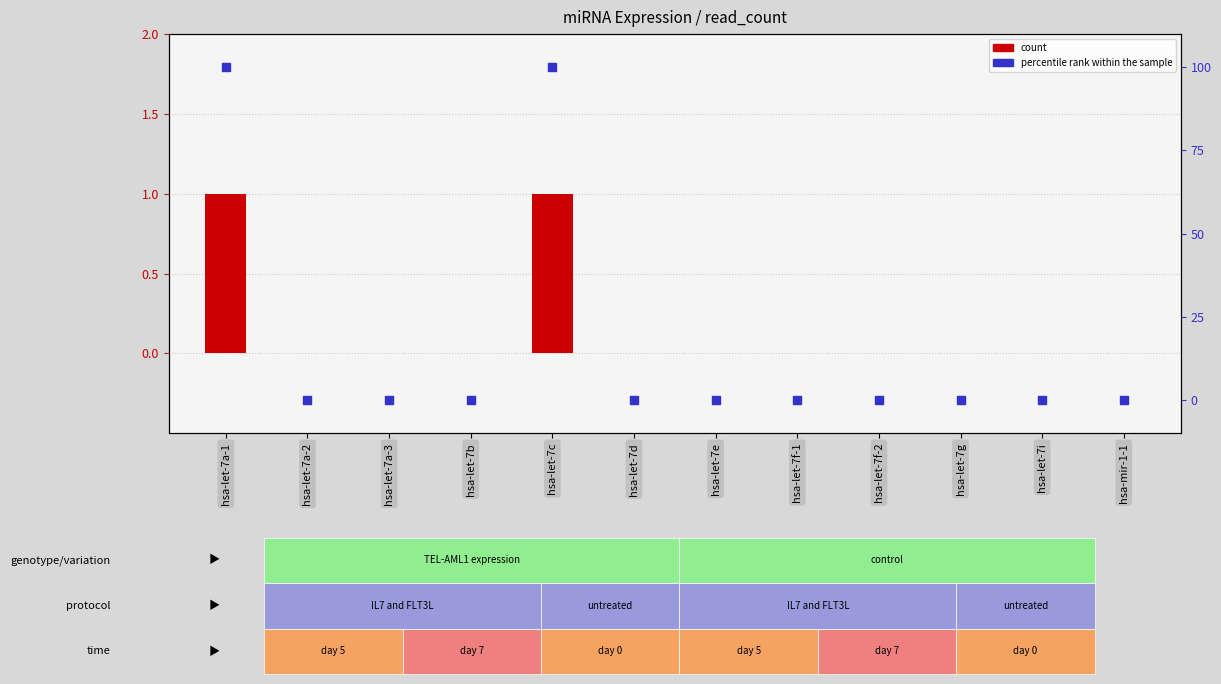

Which series has the largest Y range (max minus min)?

percentile rank within the sample